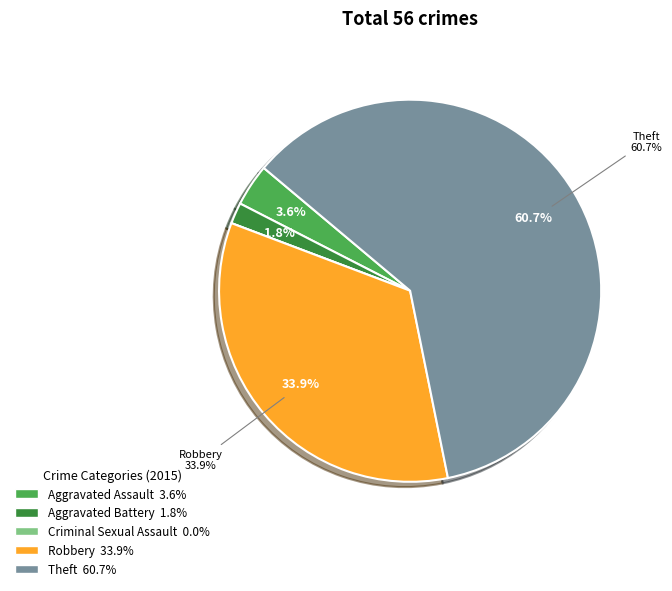

How many slices are in this pie chart?

5